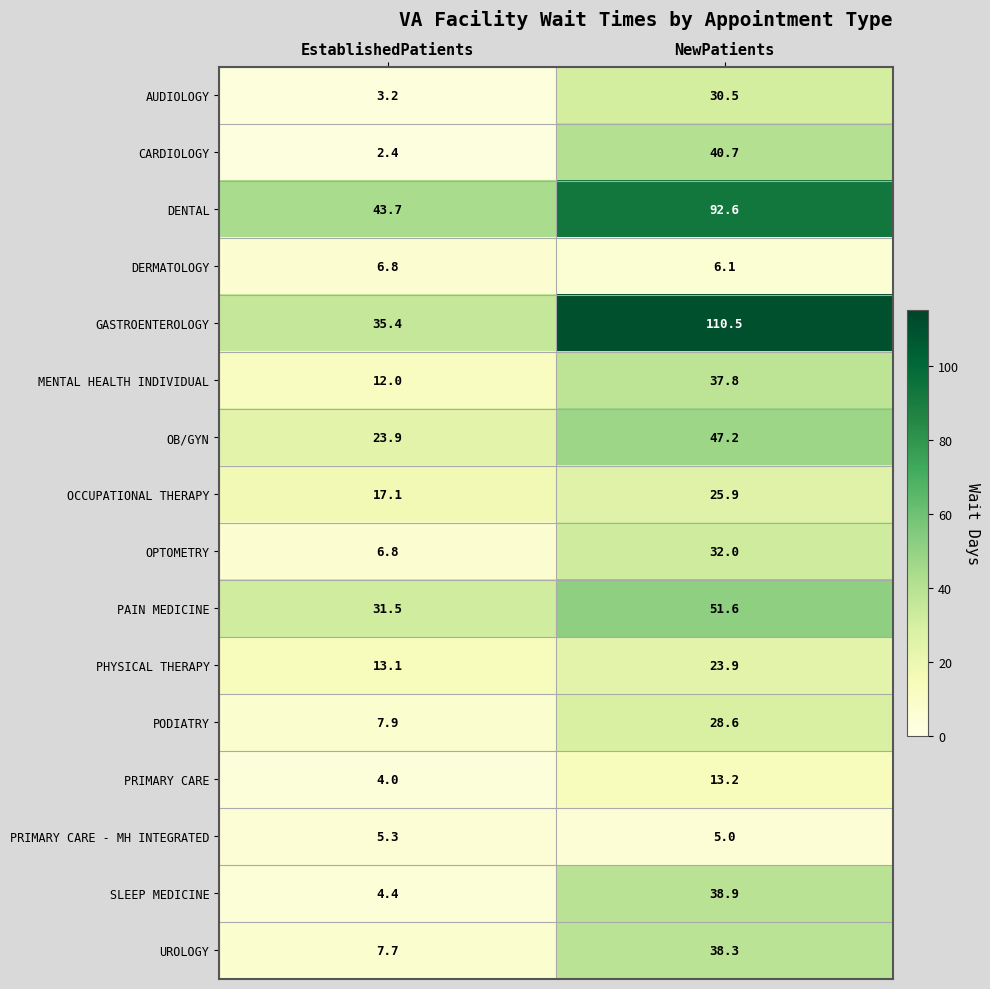

Which category has the lowest value in the PHYSICAL THERAPY series?

EstablishedPatients